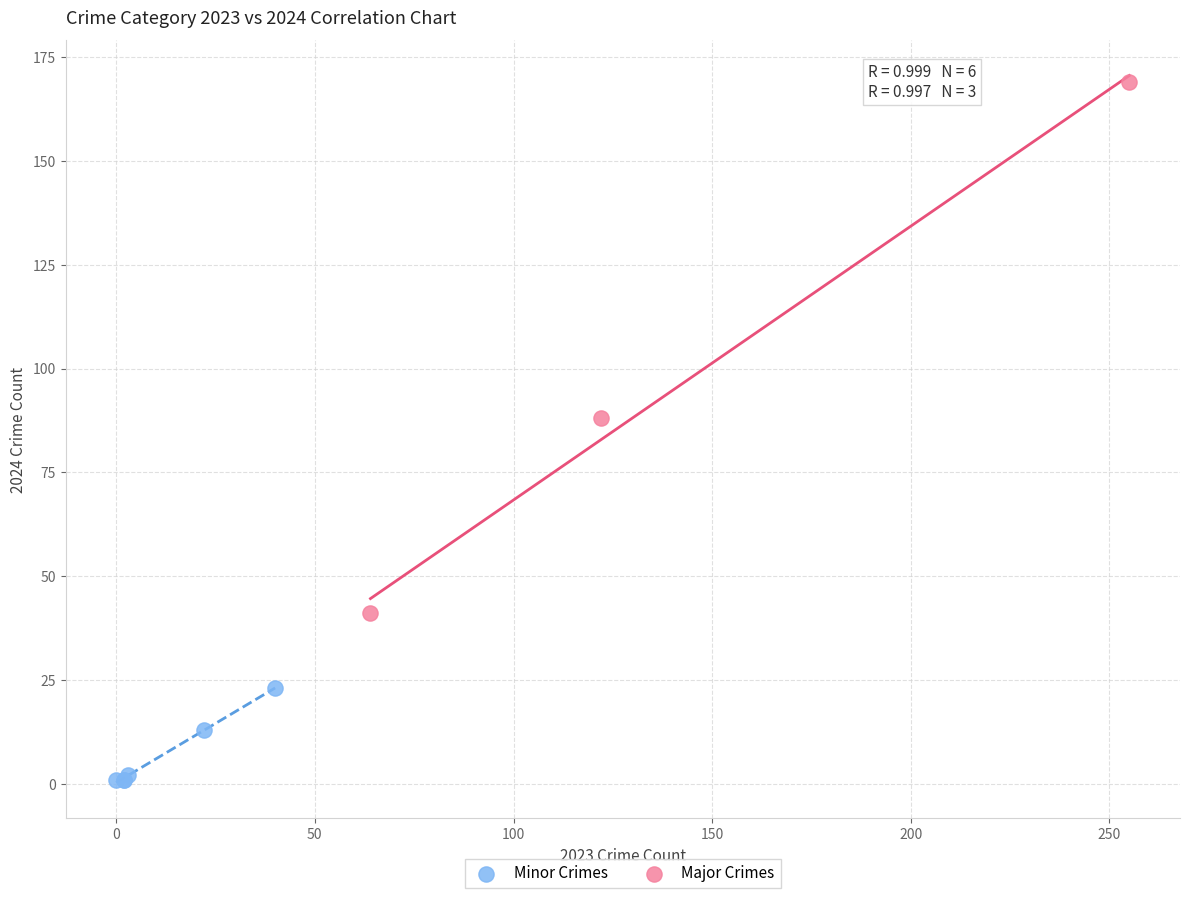

Which series reaches the minimum Y coordinate?

Minor Crimes